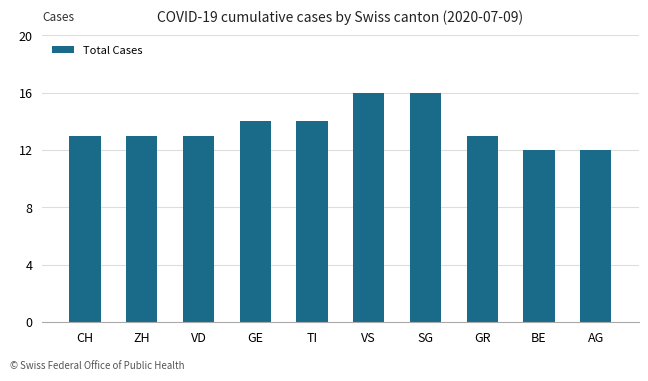

Does the chart contain stacked bars?

No